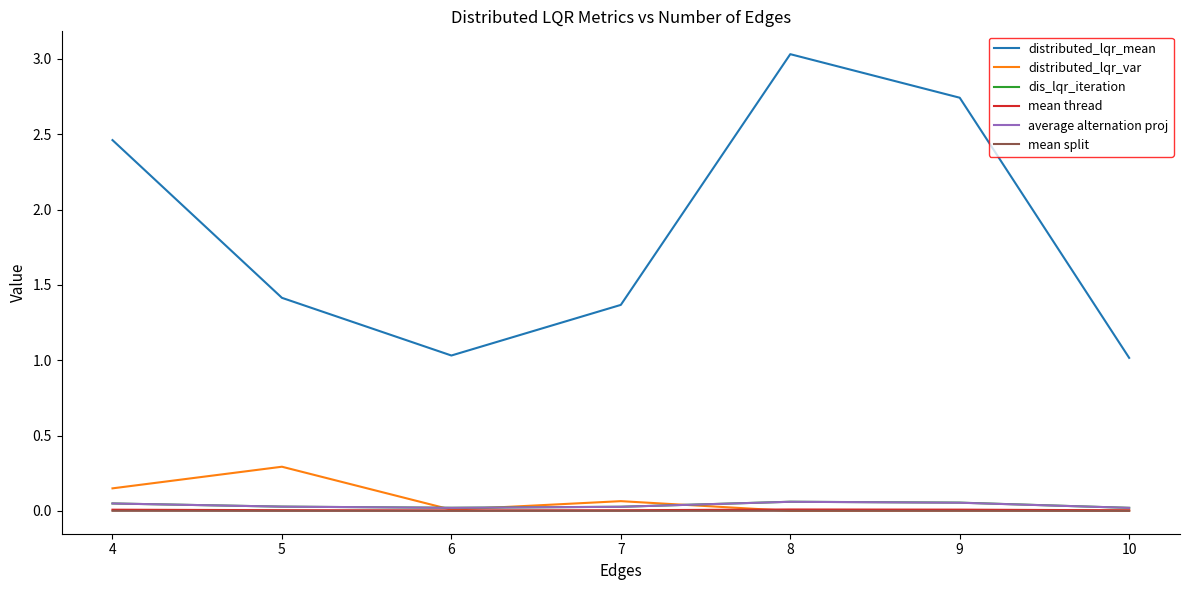

Which series has the widest spread of values?

distributed_lqr_mean